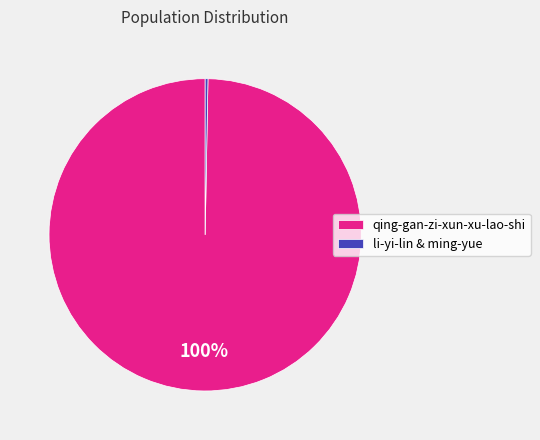

To the nearest percent, what is the average slice percentage?

50%